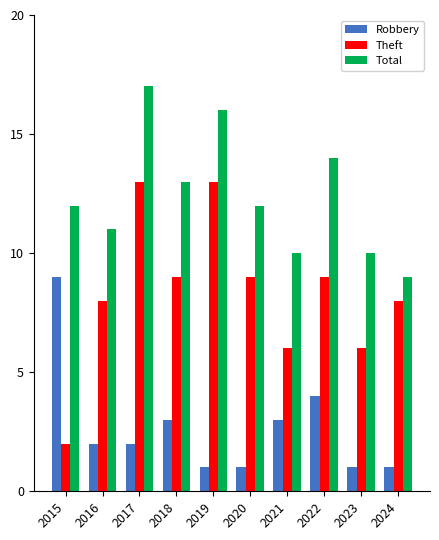

How many categories are shown in the chart?

10